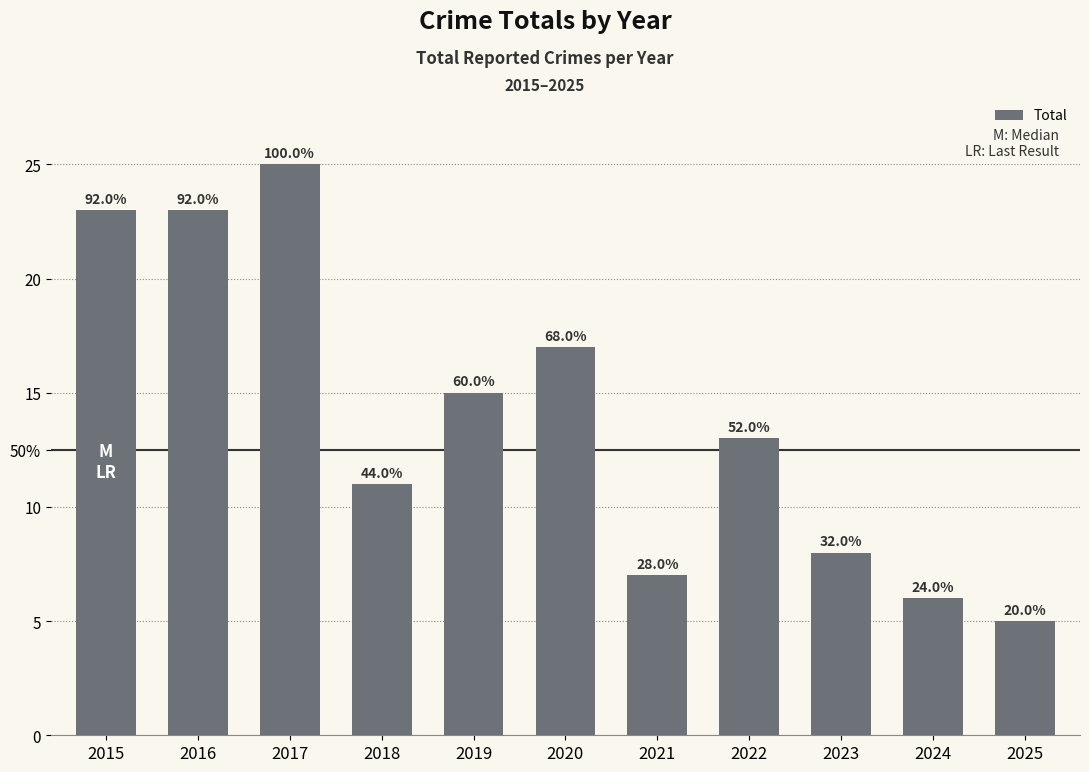

Reading left to right, list all the values displayed in this chart.

23	23	25	11	15	17	7	13	8	6	5